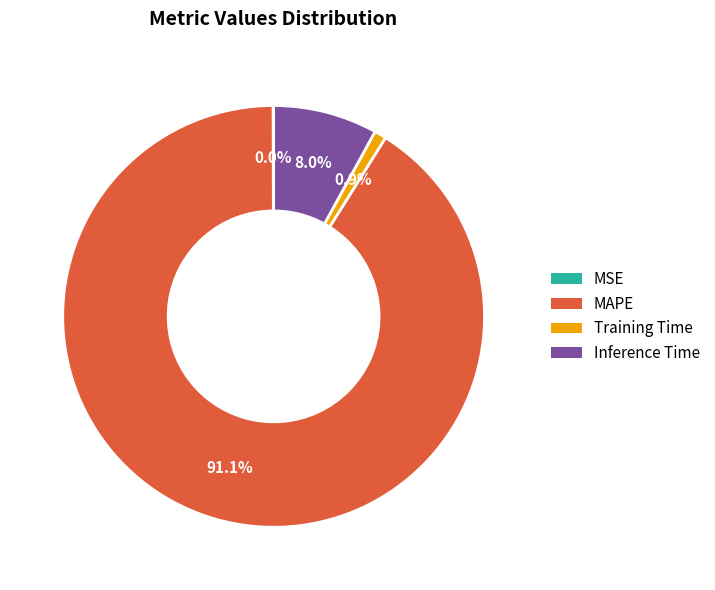

To the nearest percent, what is the difference between the MAPE and Inference Time slice percentages?

83%